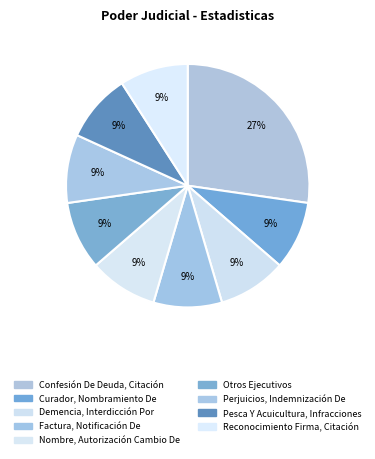

Count the number of slices in the pie.

9